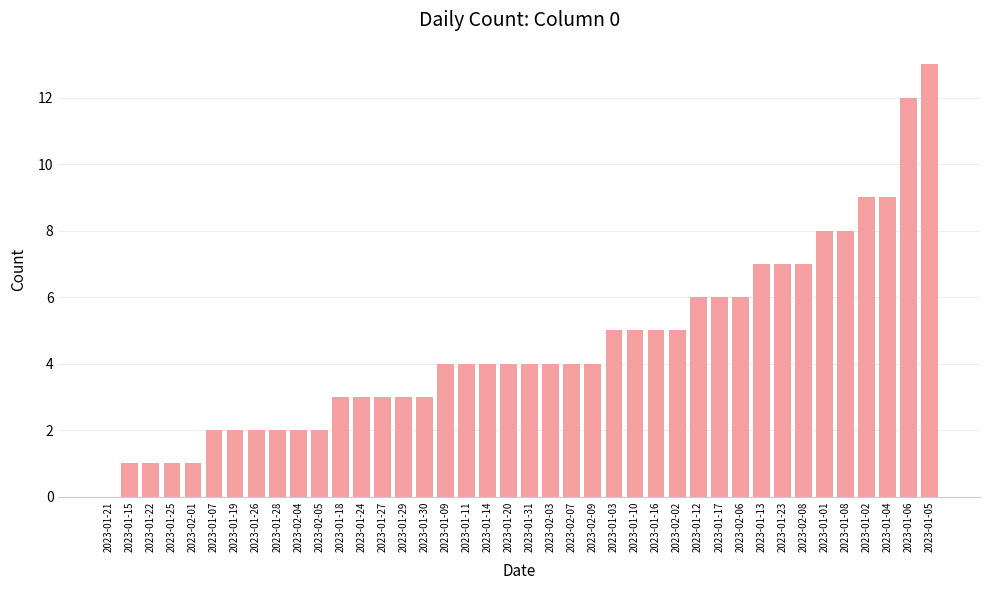

The value at 2023-01-17 is 9. True or false?

False